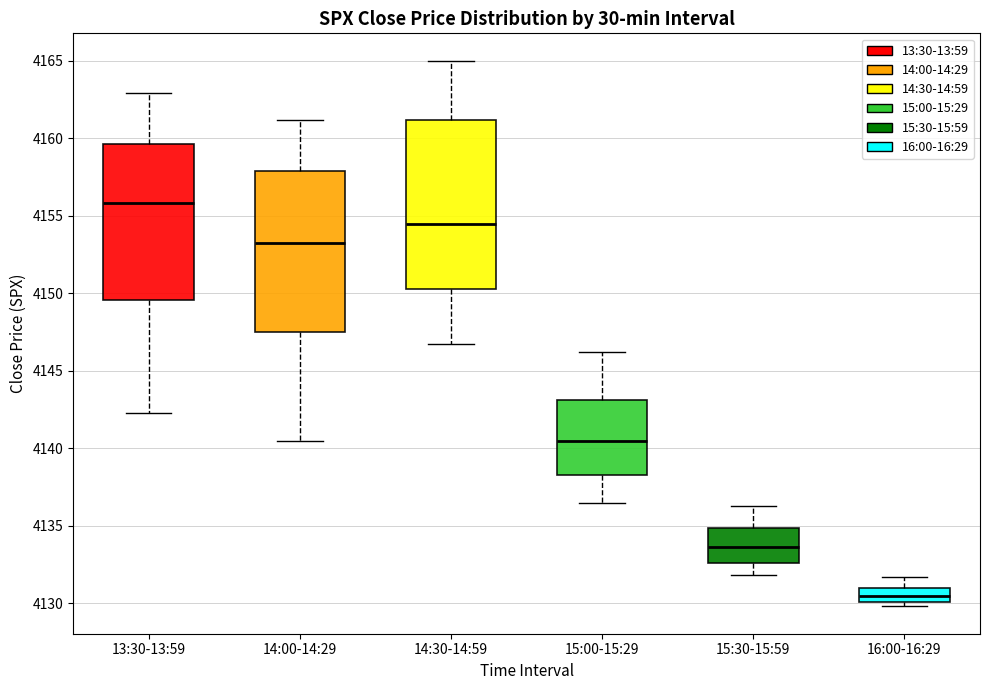

Where is the upper edge of the box for 15:30-15:59 on the y-axis? The values are not printed on the chart, so give them approximately, as read against the axis.

4135.0